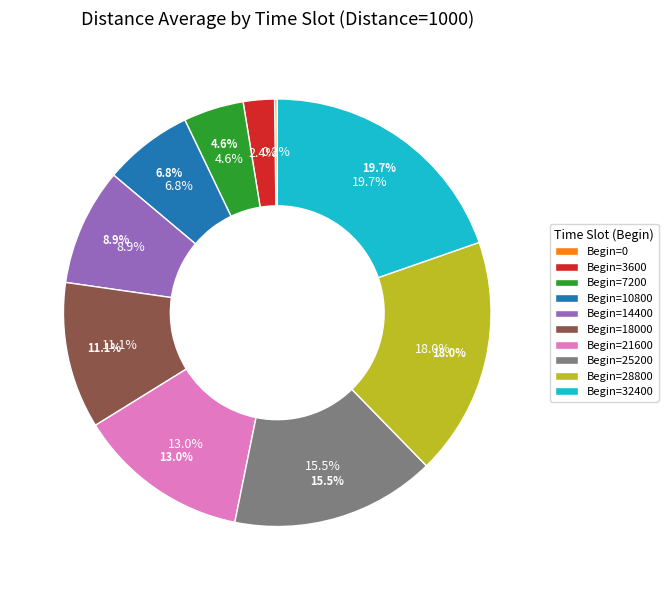

Count the number of slices in the pie.

10